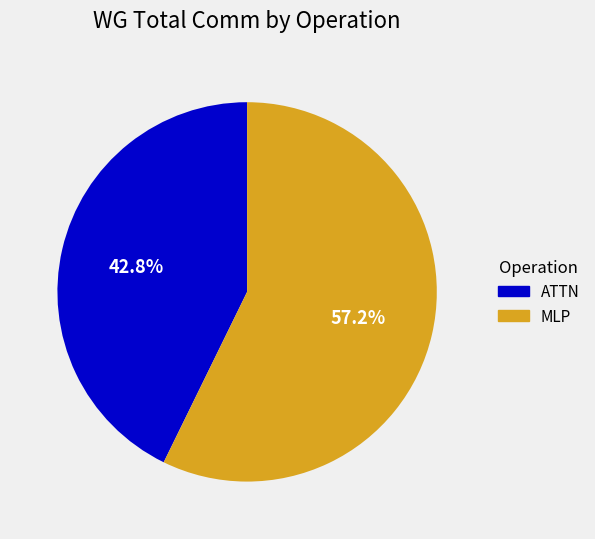

Does any single category account for the majority?

Yes